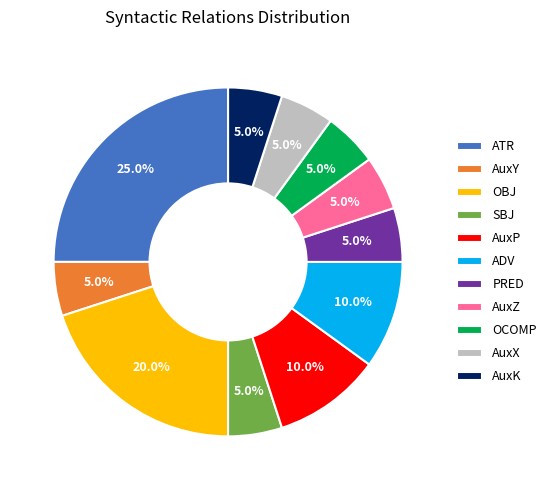

True or false: AuxY accounts for 1% of the total.

False